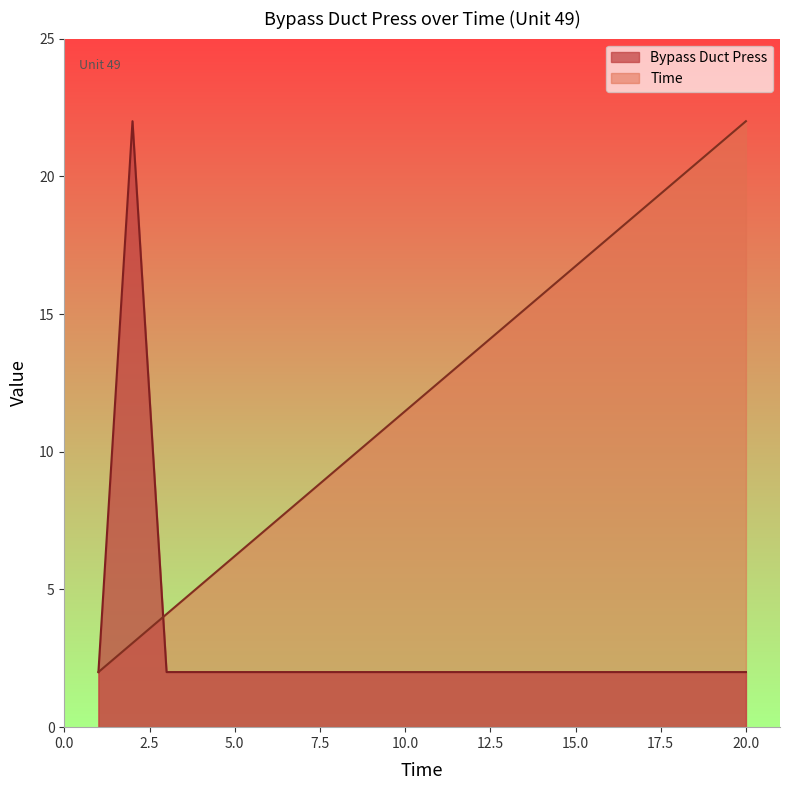

What is the highest value of the Time series?

22.0